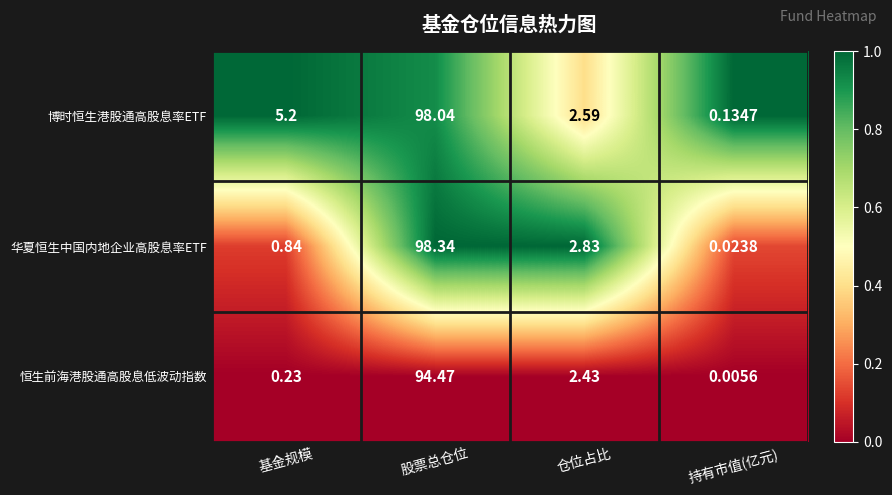

Between 仓位占比 and 持有市值(亿元), which series saw the biggest shift?

华夏恒生中国内地企业高股息率ETF